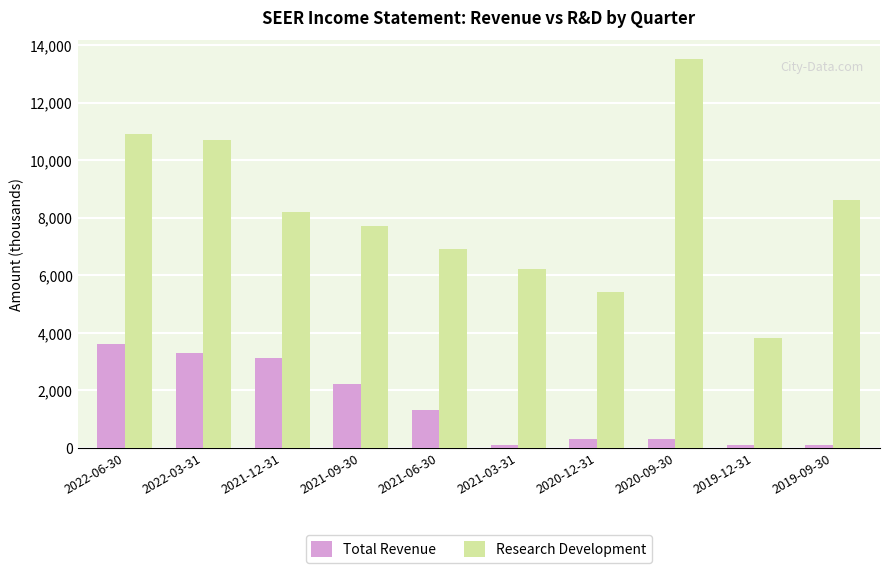

List the series in order of their overall mean, lowest first.

Total Revenue, Research Development